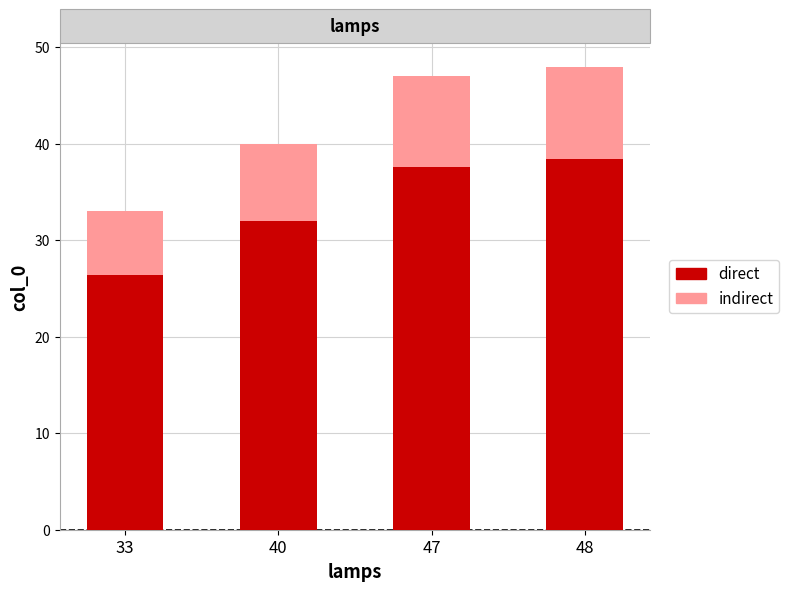

What are all the series names shown in the legend?

direct, indirect